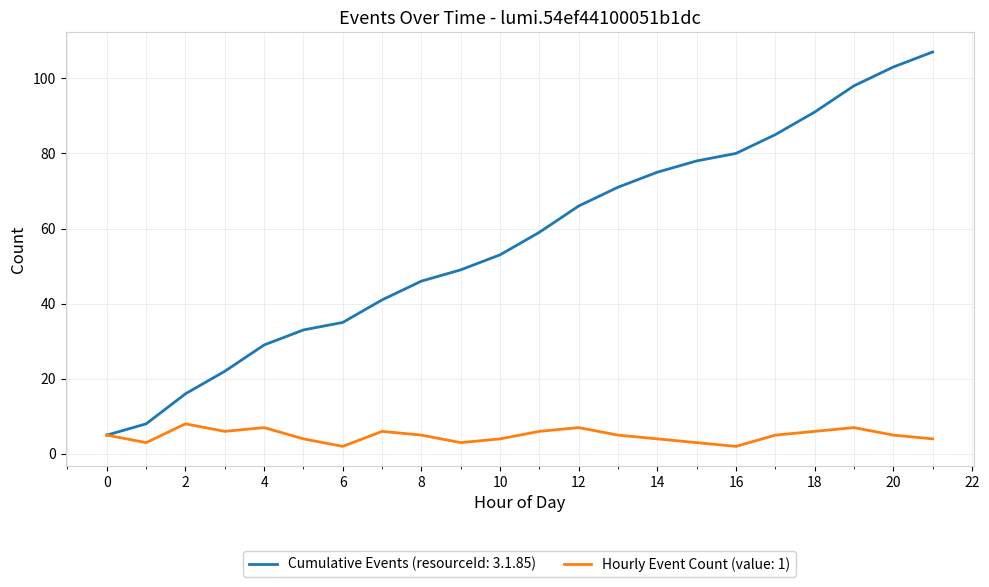

How many lines are shown in the chart?

2